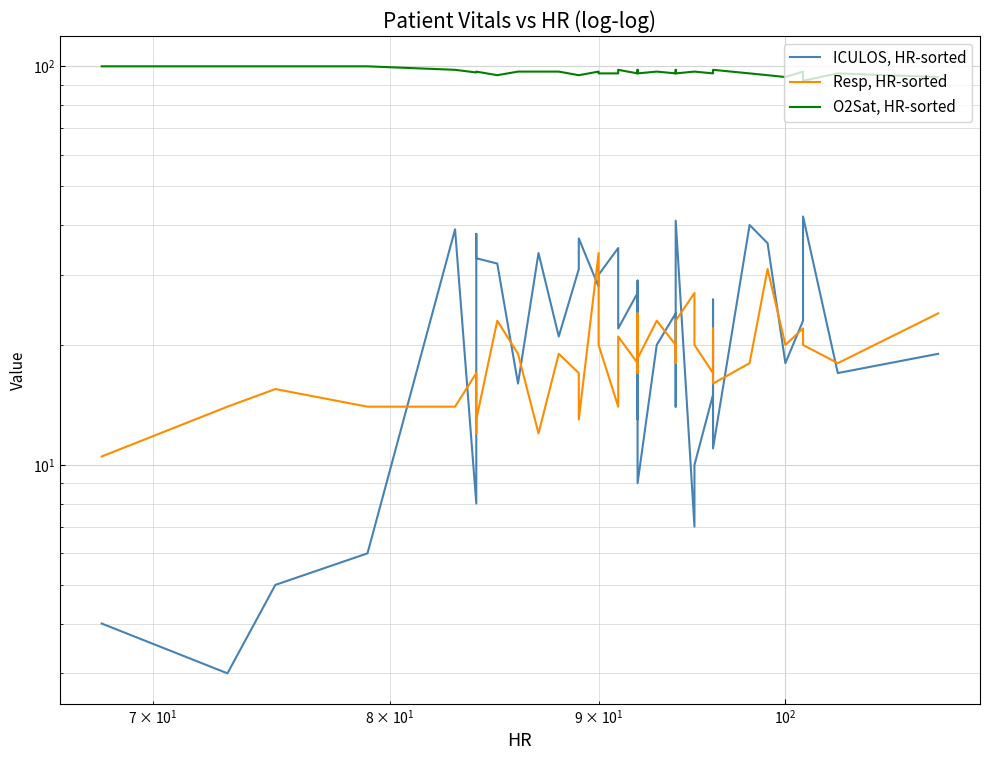

Which series has the largest range (max minus min)?

ICULOS, HR-sorted